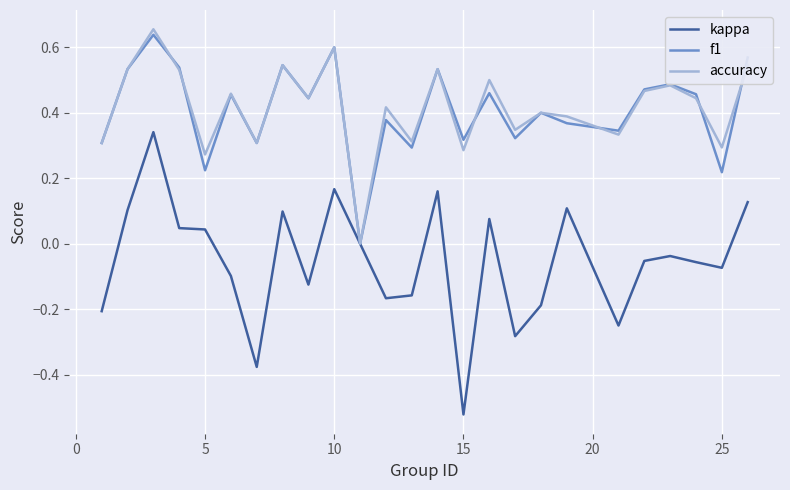

True or false: f1 has more than 0 points higher than both neighbors.

True